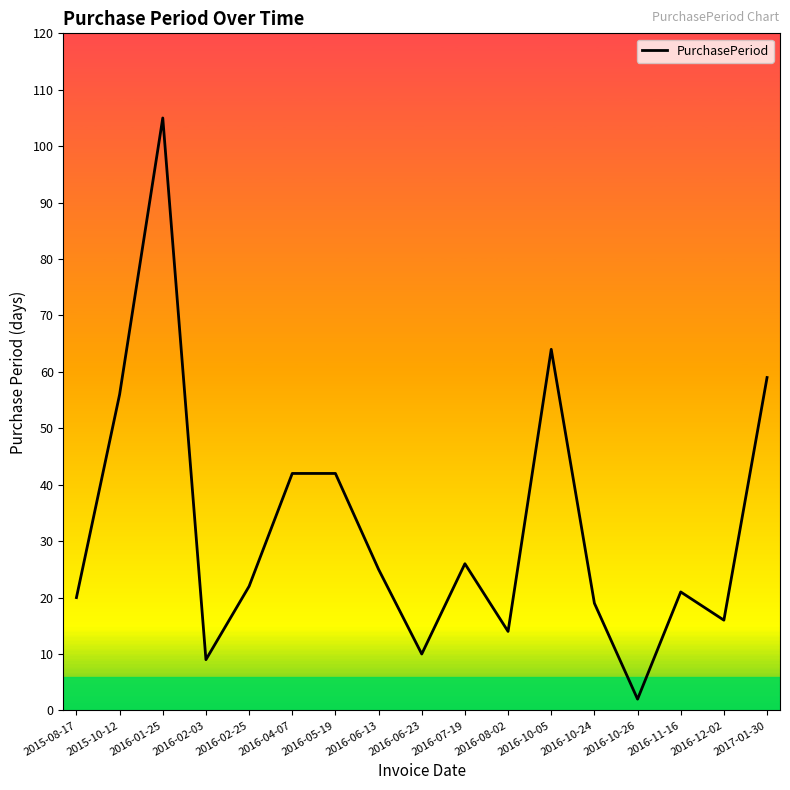

What position from the right is 2016-10-24?

5